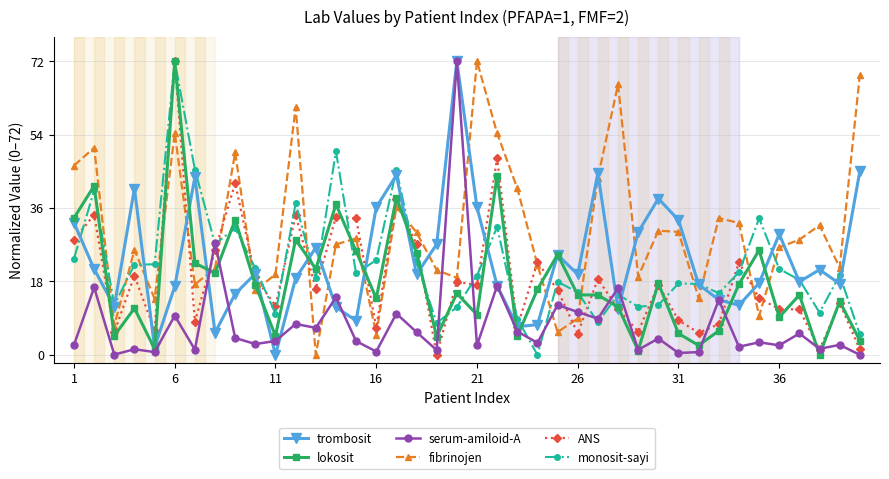

After their last crossing, which series has the higher values: serum-amiloid-A or fibrinojen?

fibrinojen